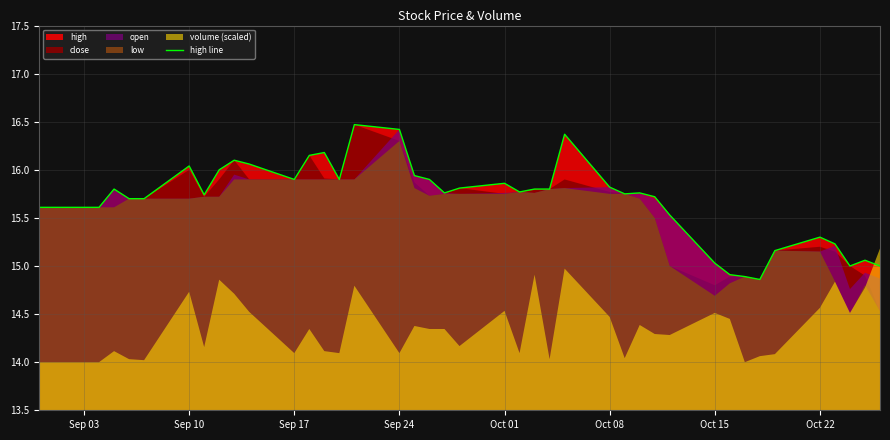

How many values are below 15?

3